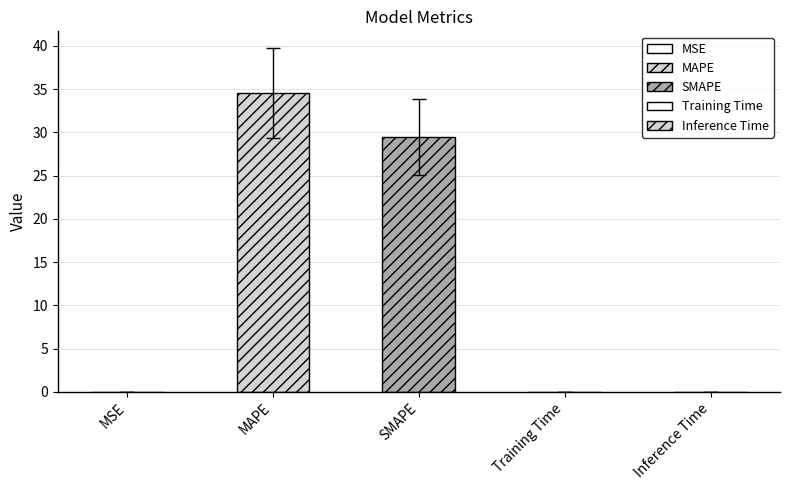

Between MAPE and Training Time, which is larger?

MAPE